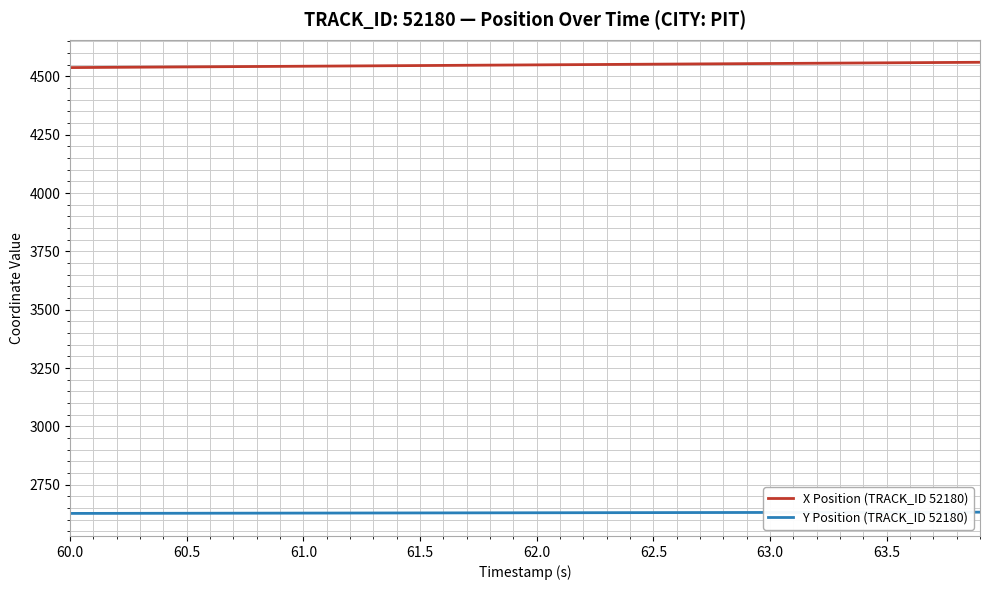

How many values in the Y Position (TRACK_ID 52180) series are below 2629?

14